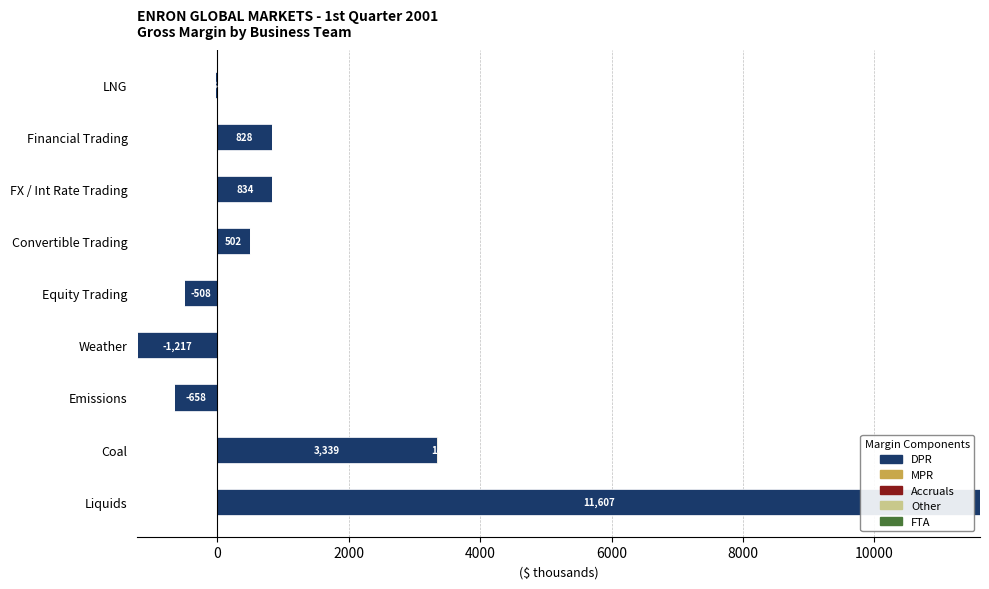

At how many categories does at least one series exceed 7079?

1